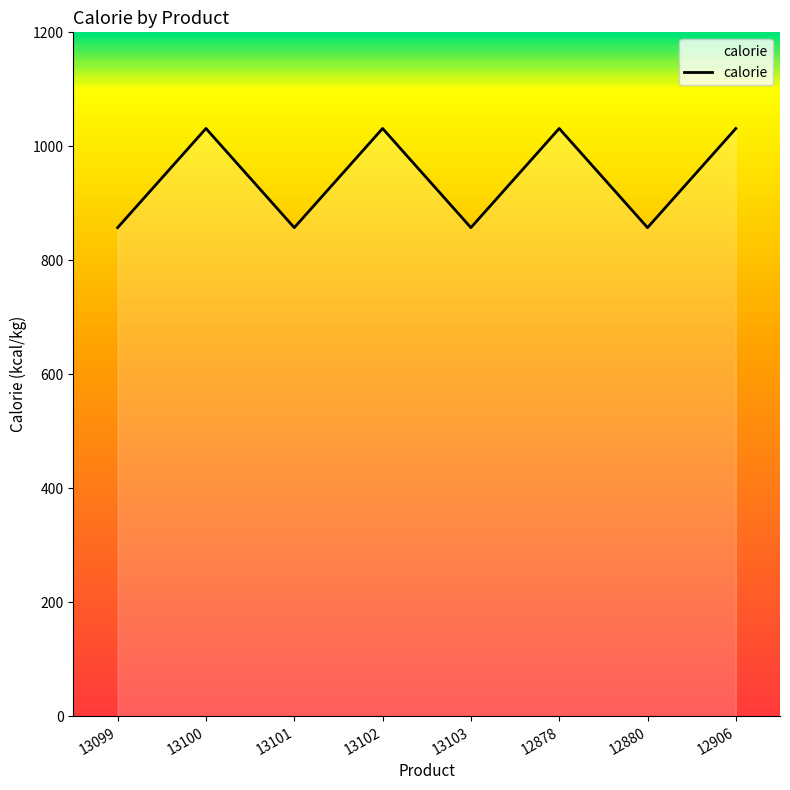

What is the difference between the maximum and minimum values?

174.0